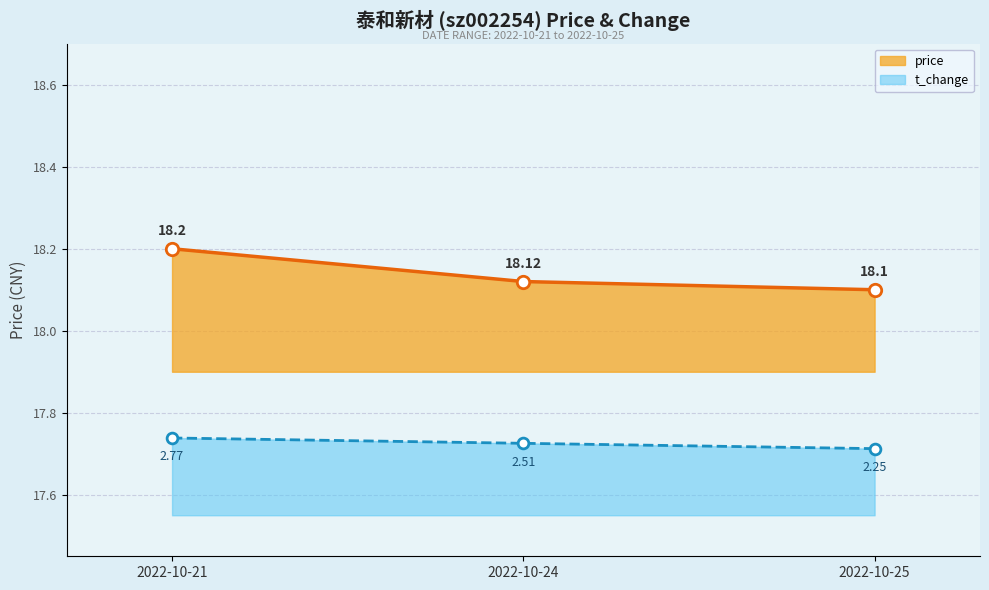

Is the value of price at 2022-10-24 greater than the value of t_change at 2022-10-21?

Yes